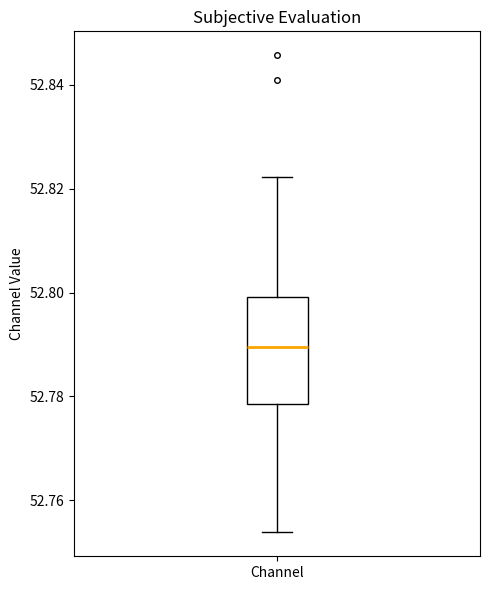

Transcribe this box plot: give where the median line is, the range the box spans, and where the two whiskers end, as read against the y-axis. The values are not printed on the chart, so give them approximately, as read against the axis.

median 52.790, box 52.778 to 52.800, whiskers 52.754 to 52.822